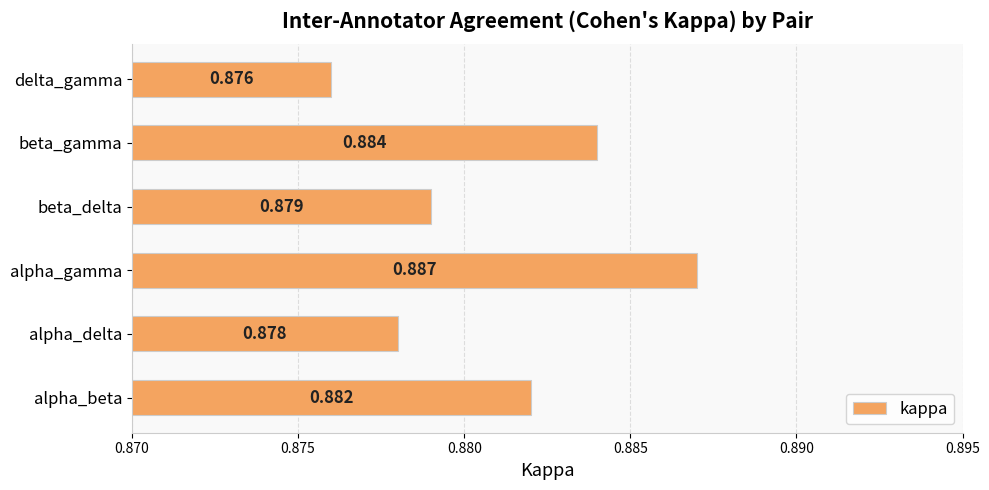

At which label is the value closest to 0?

delta_gamma